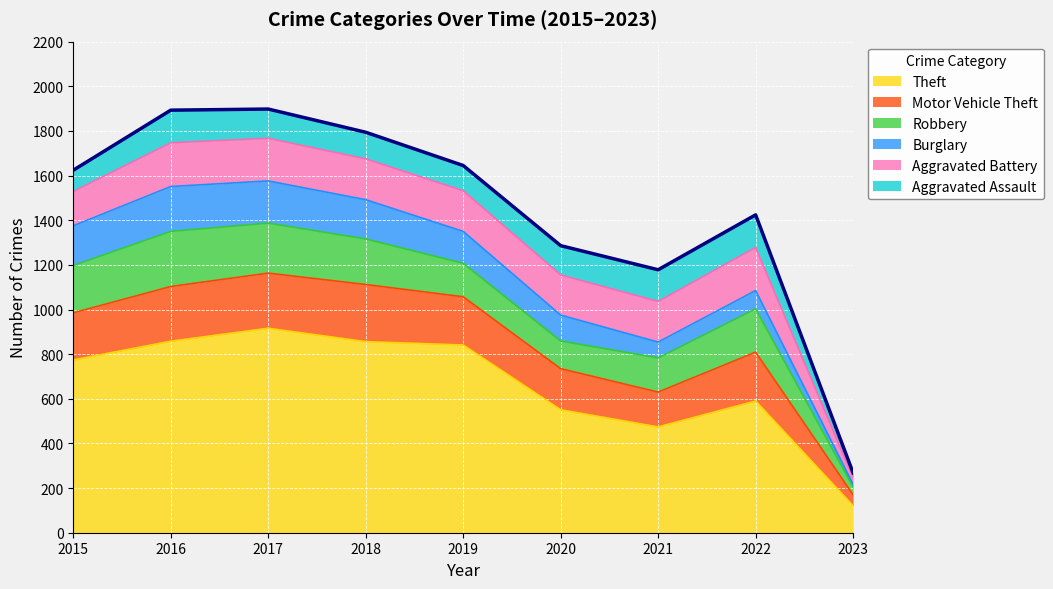

Is it true that Burglary equals 178 at 2015?

True